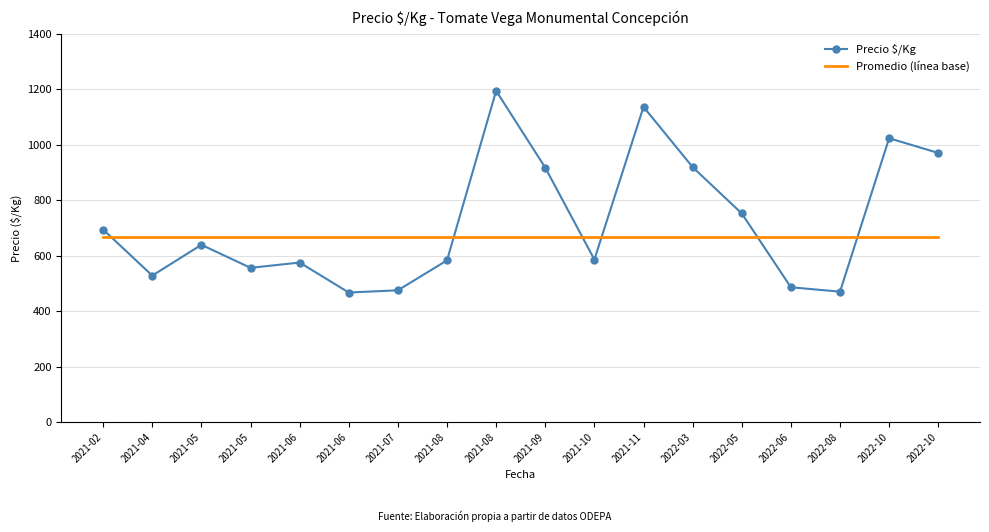

How many interior local peaks does the Precio $/Kg series have?

5